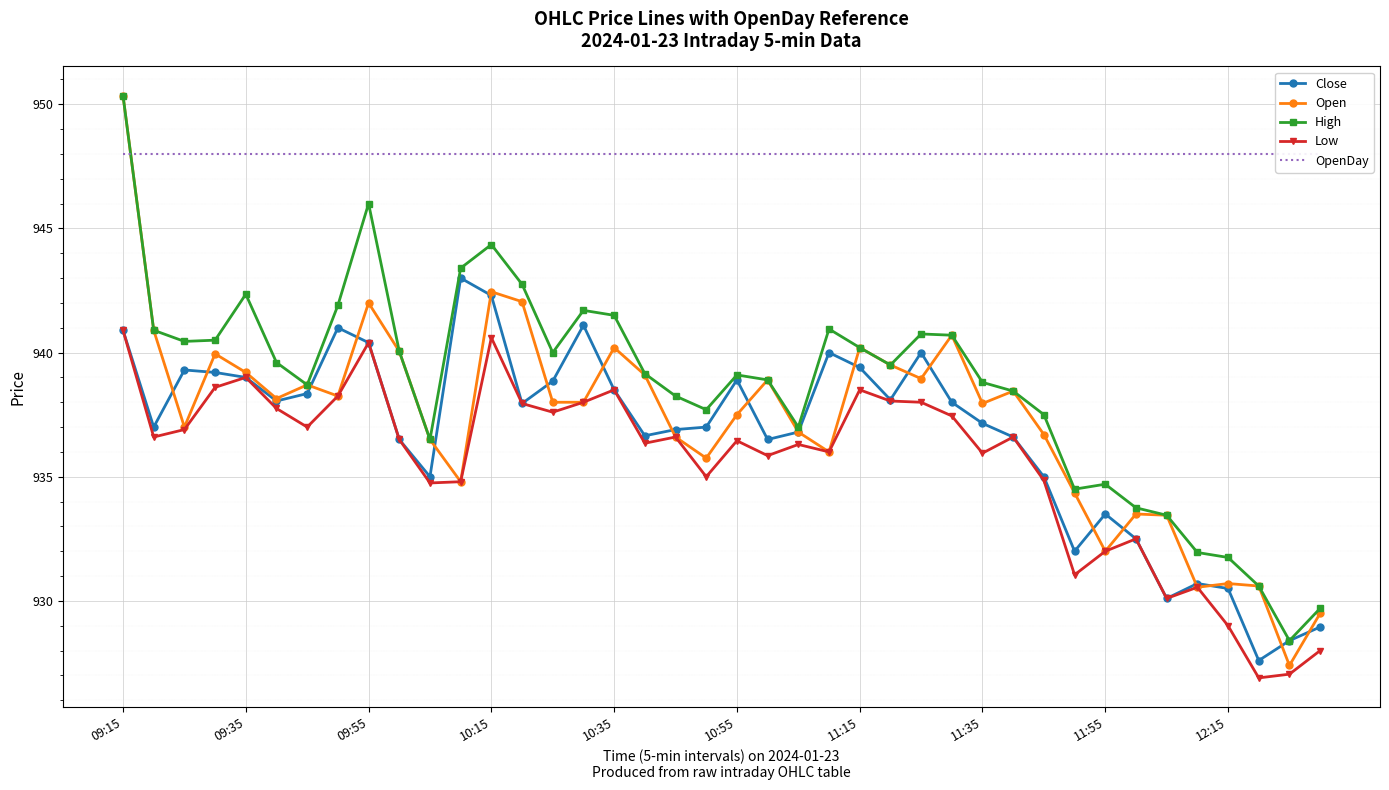

What are all the series names shown in the legend?

Close, Open, High, Low, OpenDay